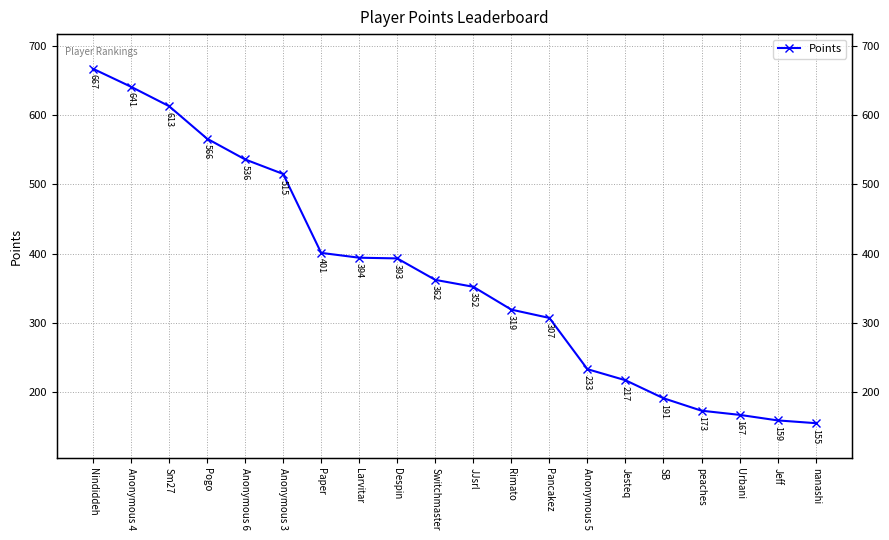

What is the value of the 7th point from the left?

401